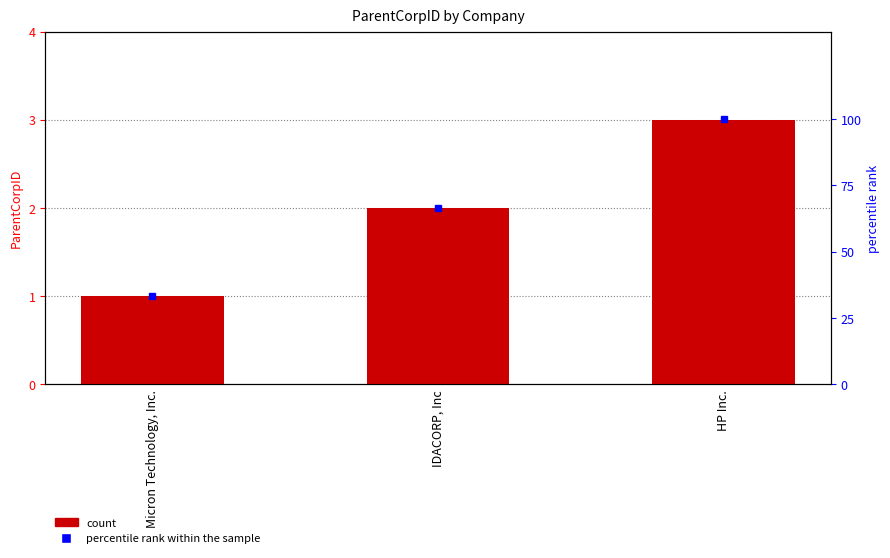

At which label does ParentCorpID reach its minimum?

Micron Technology, Inc.